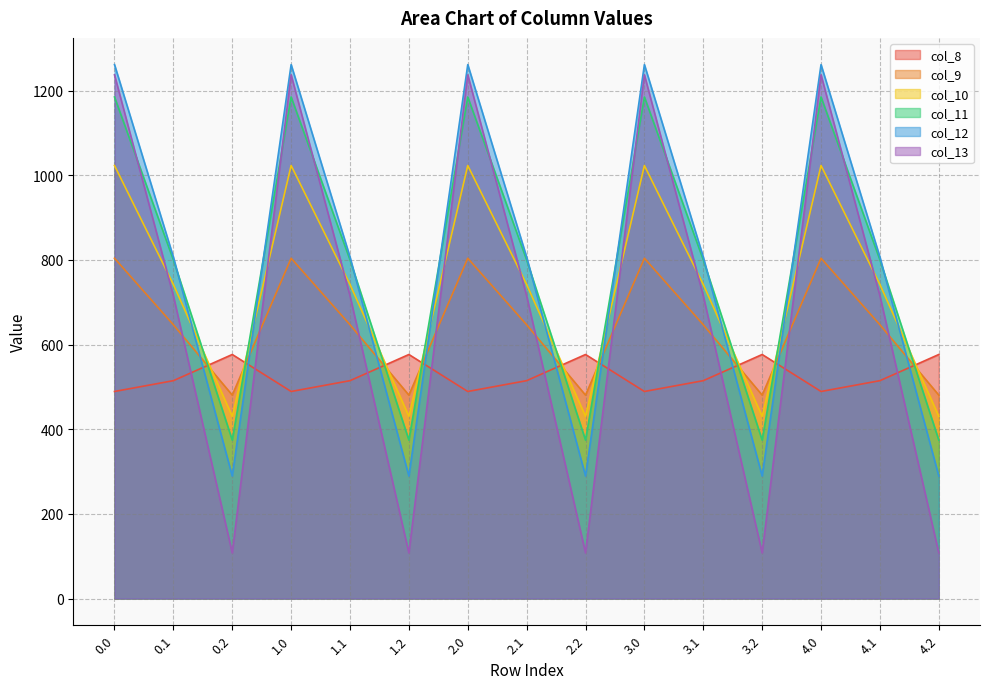

What is the difference between the maximum and minimum values in the col_13 series?

1129.6